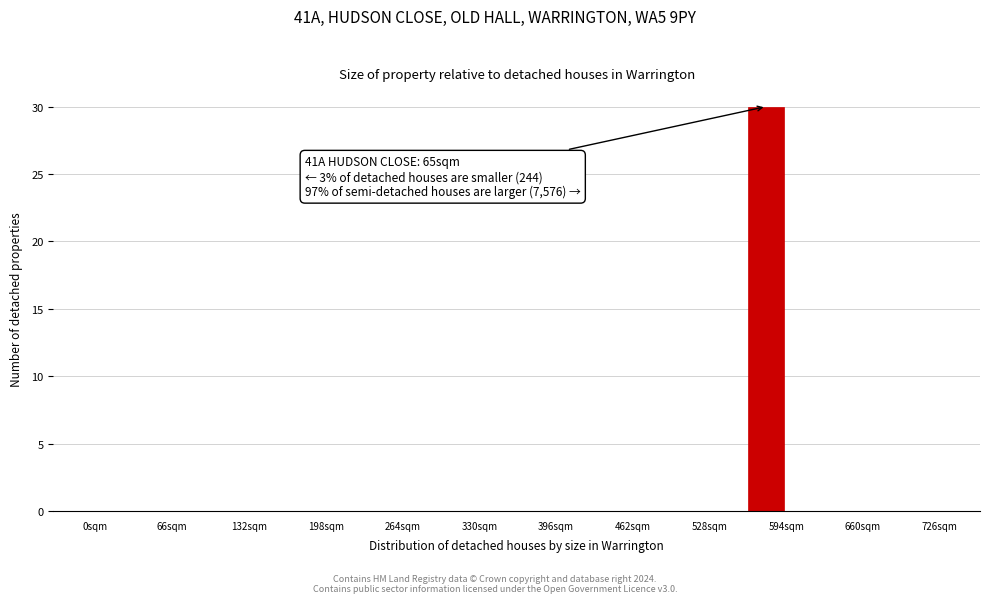

Around what value on the x-axis is the tallest bar? Give the approximate position of its centre, as read against the axis.

580